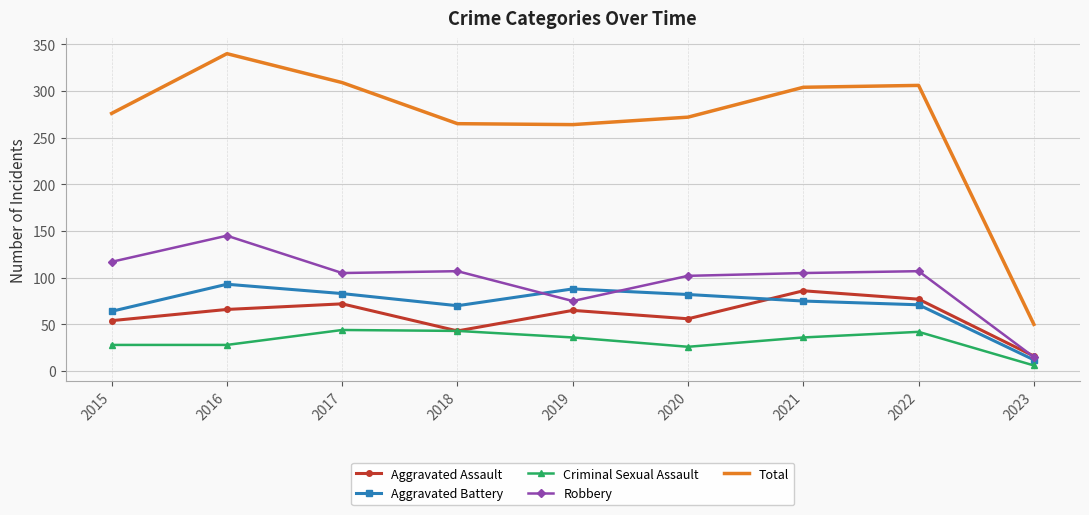

True or false: Aggravated Battery and Criminal Sexual Assault intersect in this chart.

False